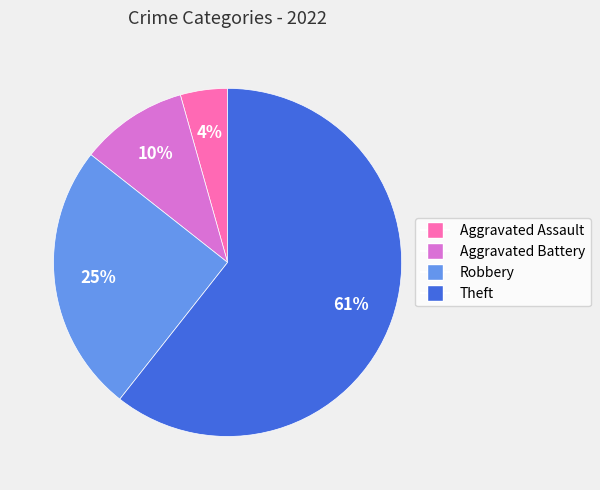

Does any single category account for the majority?

Yes